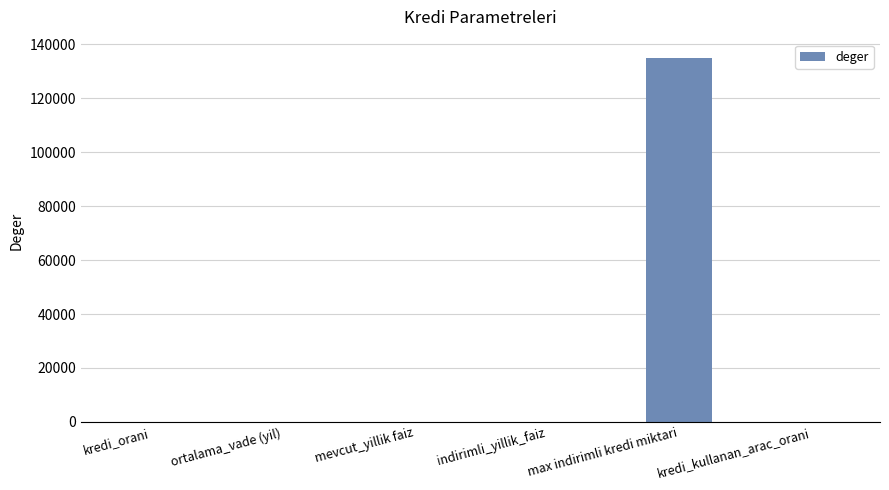

What value does the data have at max indirimli kredi miktari?

135000.0